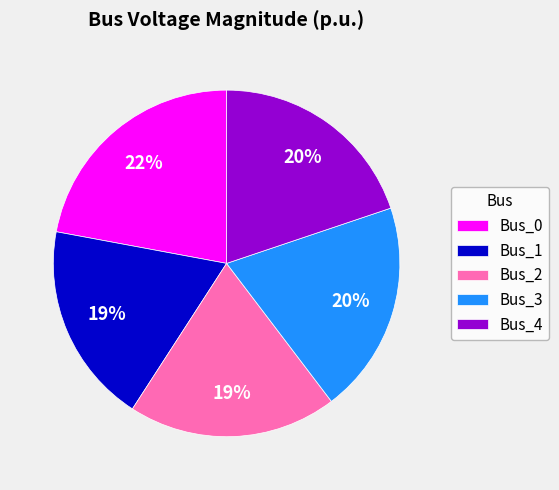

To the nearest percent, what is the difference between the Bus_3 and Bus_1 slice percentages?

1%